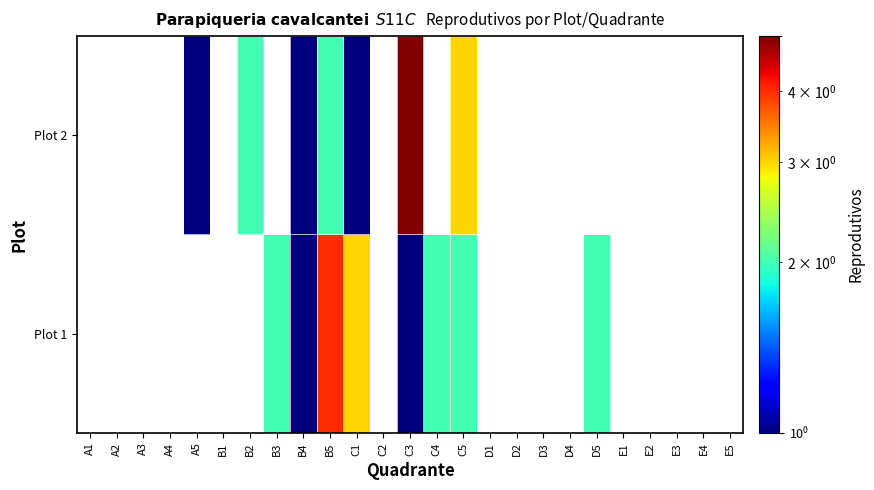

List the series in order of their overall mean, lowest first.

Plot 1, Plot 2